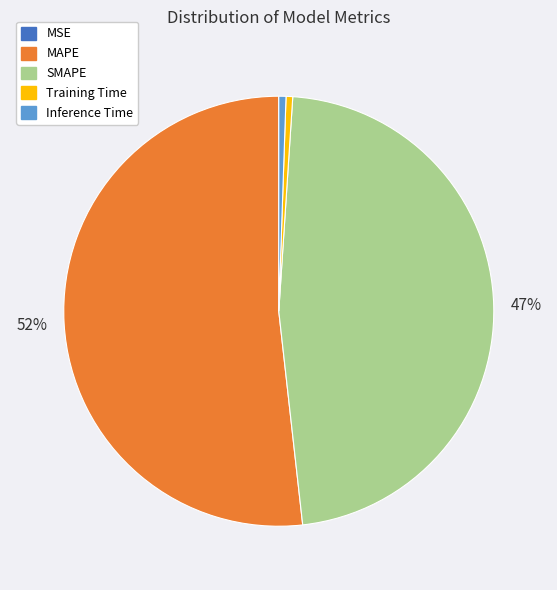

Do MAPE and SMAPE together represent more than half of the pie?

Yes